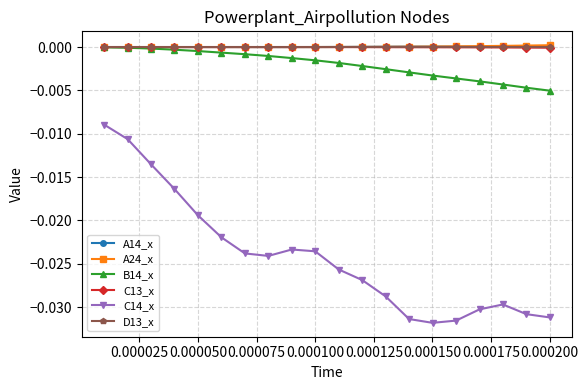

True or false: C14_x and C13_x intersect in this chart.

False